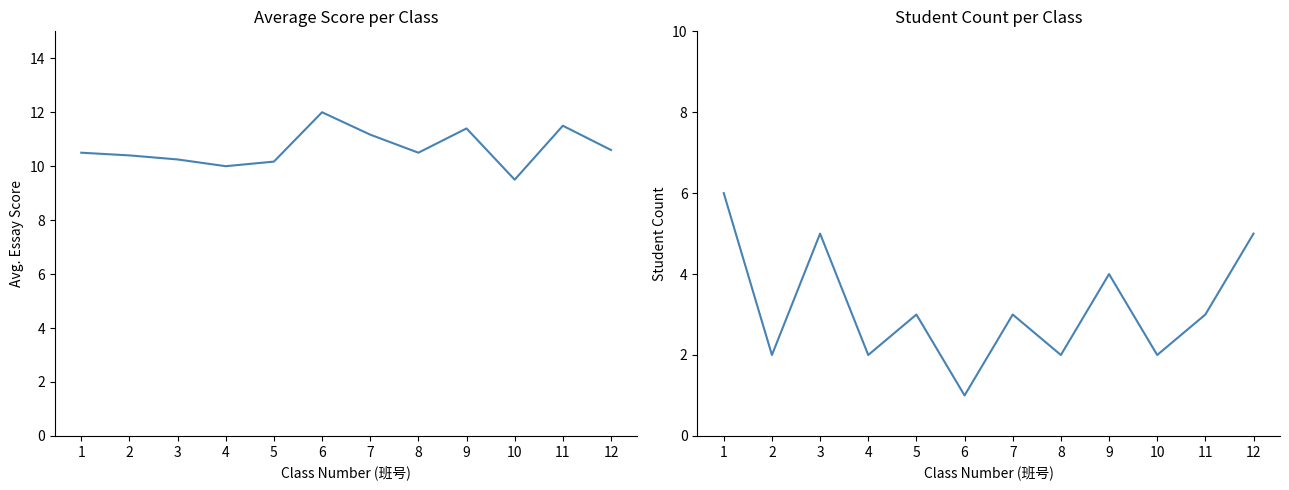

Which series changed the most between 5 and 6?

count_per_class